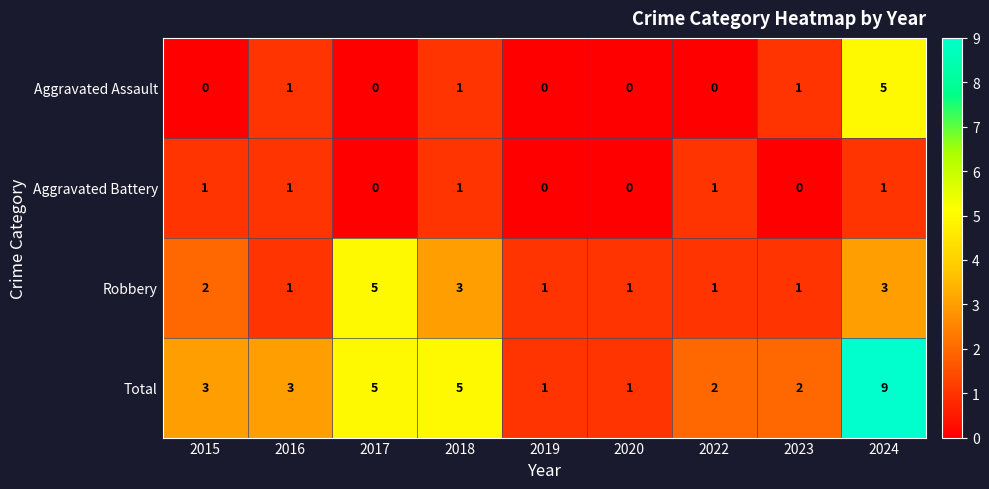

Which label corresponds to the largest value in the chart?

2024